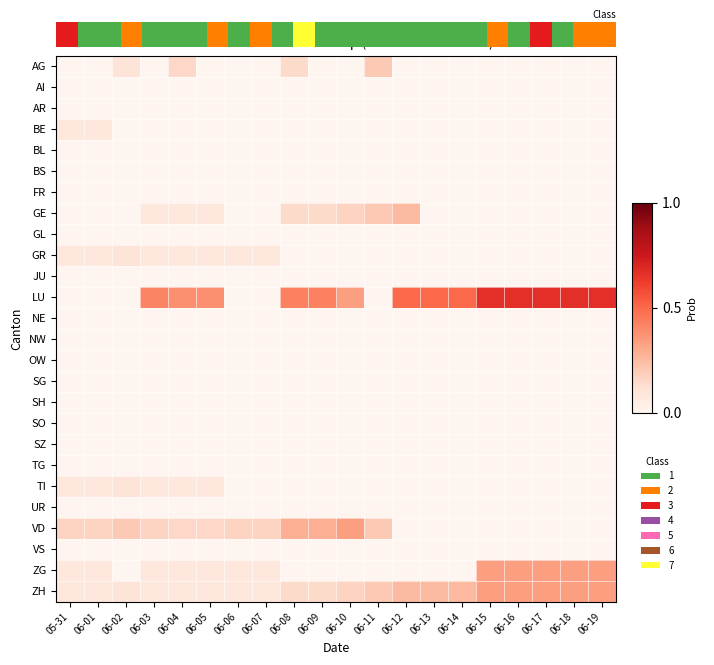

Which label corresponds to the largest value in the chart?

06-15